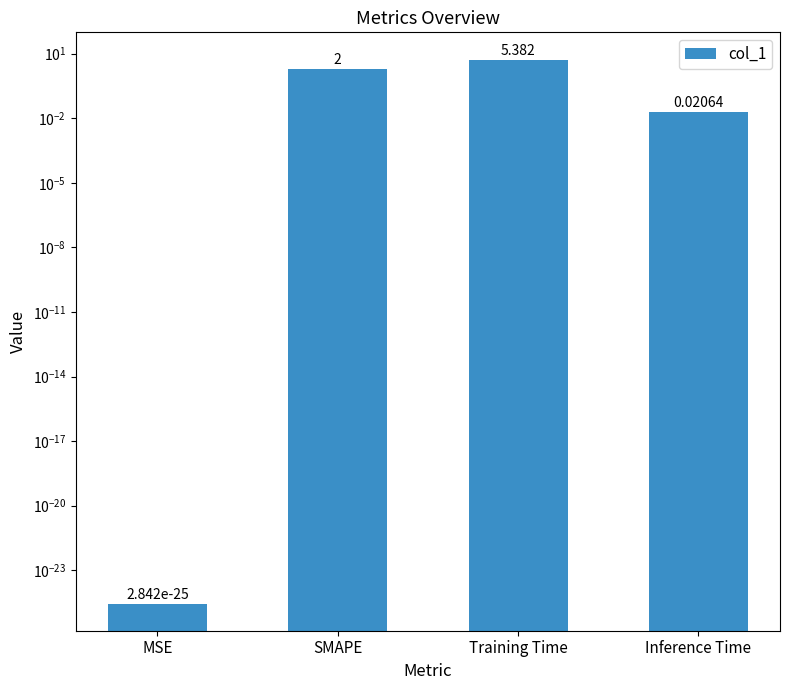

What is the average value?

1.9